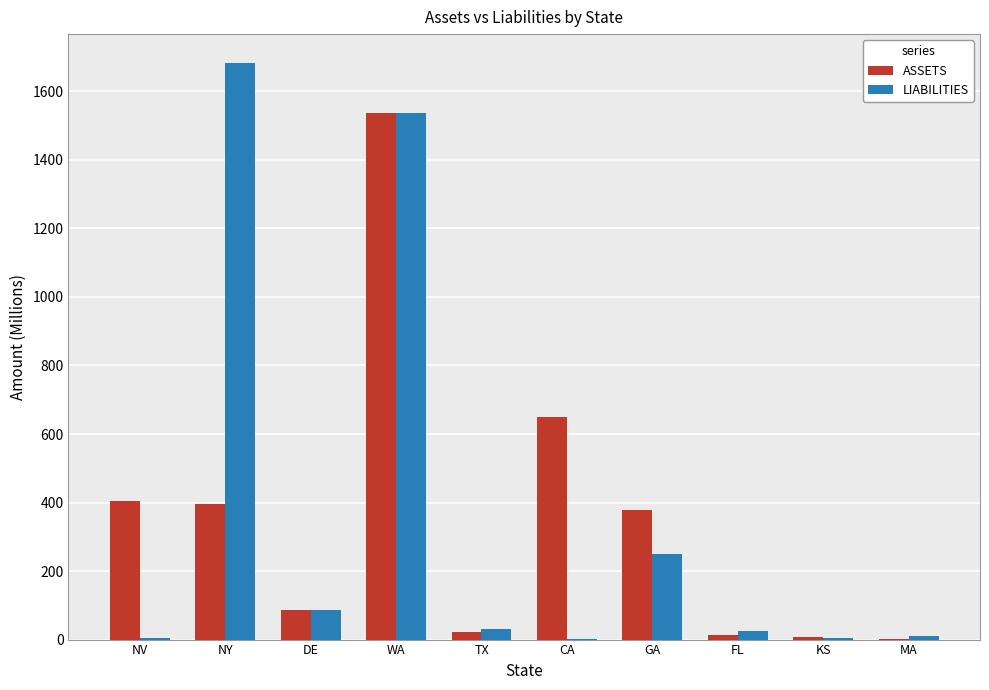

Is it true that LIABILITIES equals 58.0 at GA?

False